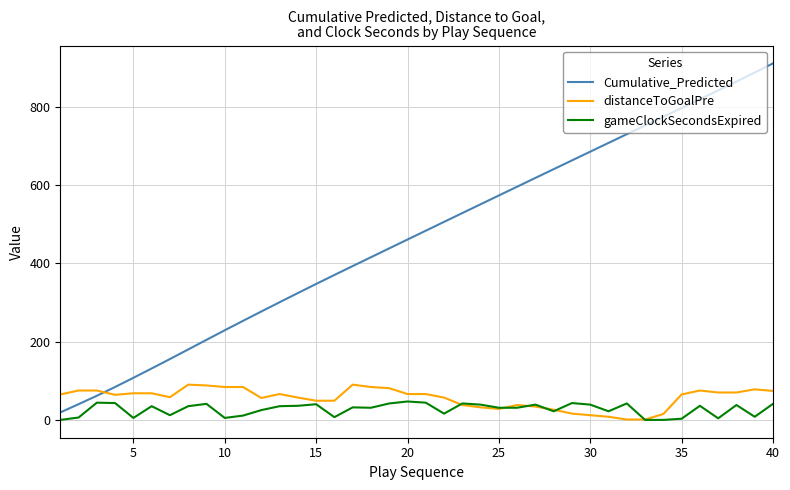

Which series has the largest total across all categories?

Cumulative_Predicted